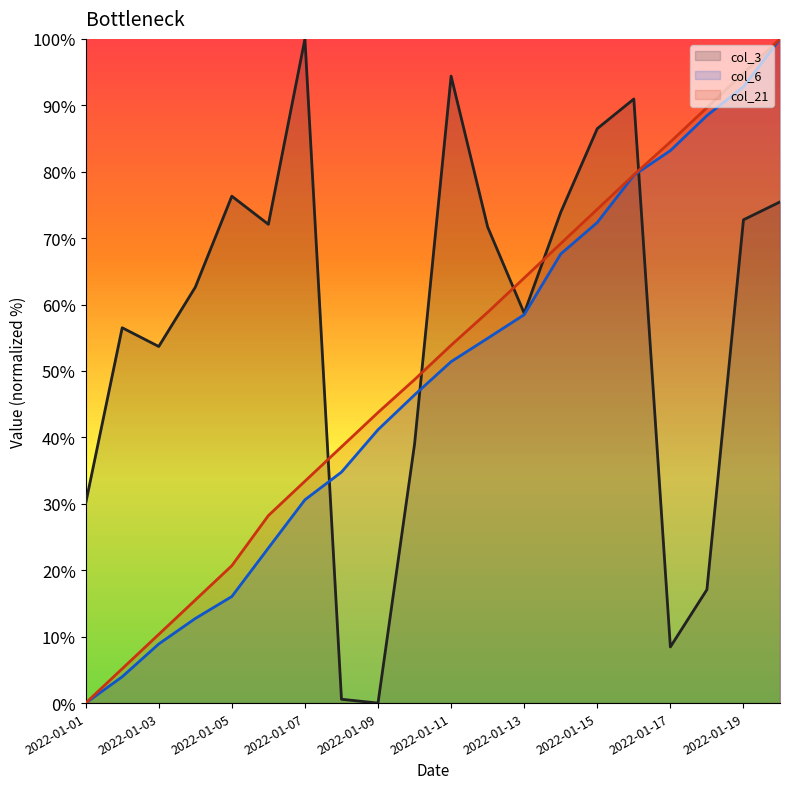

List the labels in order of col_3 value, smallest first.

2022-01-09, 2022-01-08, 2022-01-17, 2022-01-18, 2022-01-01, 2022-01-10, 2022-01-03, 2022-01-02, 2022-01-13, 2022-01-04, 2022-01-12, 2022-01-06, 2022-01-19, 2022-01-14, 2022-01-20, 2022-01-05, 2022-01-15, 2022-01-16, 2022-01-11, 2022-01-07